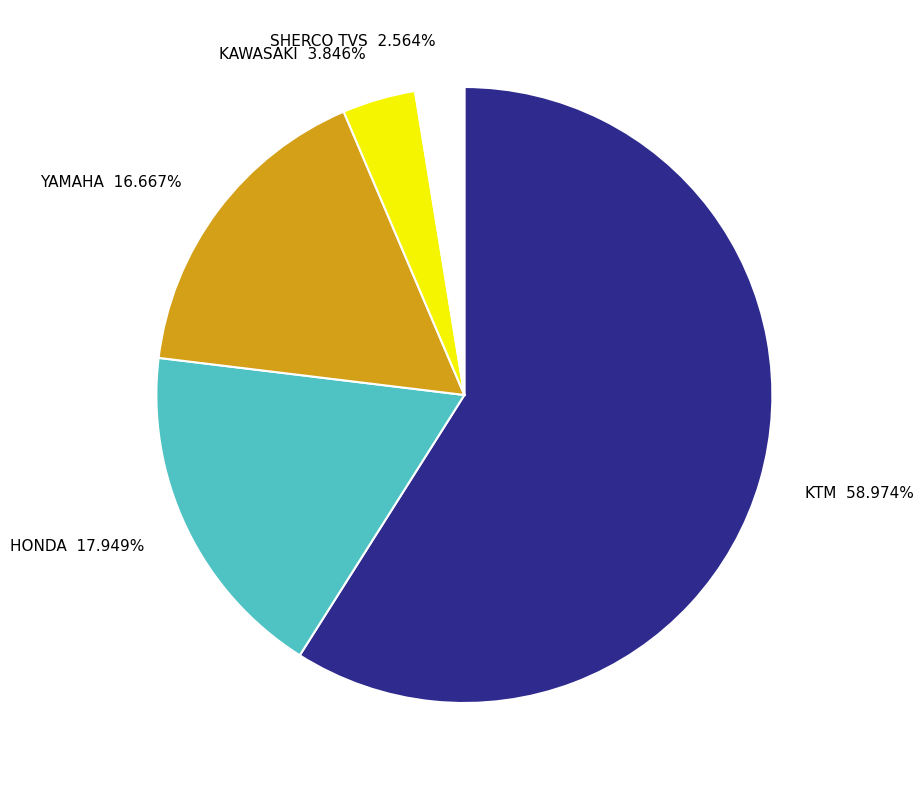

Rank the categories by value from highest to lowest.

KTM, HONDA, YAMAHA, KAWASAKI, SHERCO TVS